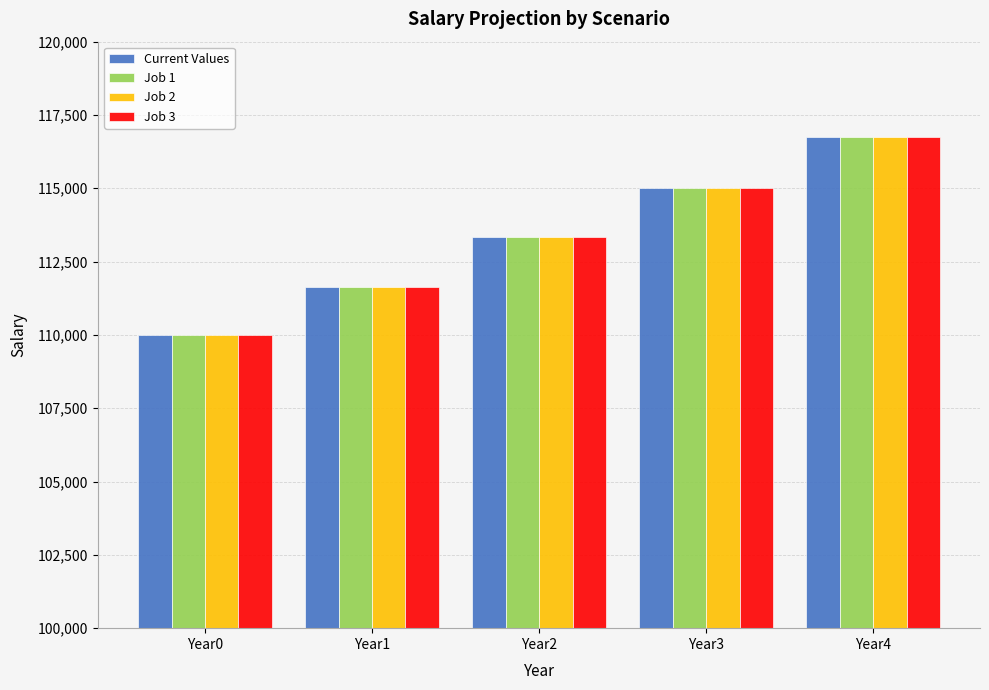

Count the number of categories in the chart.

5